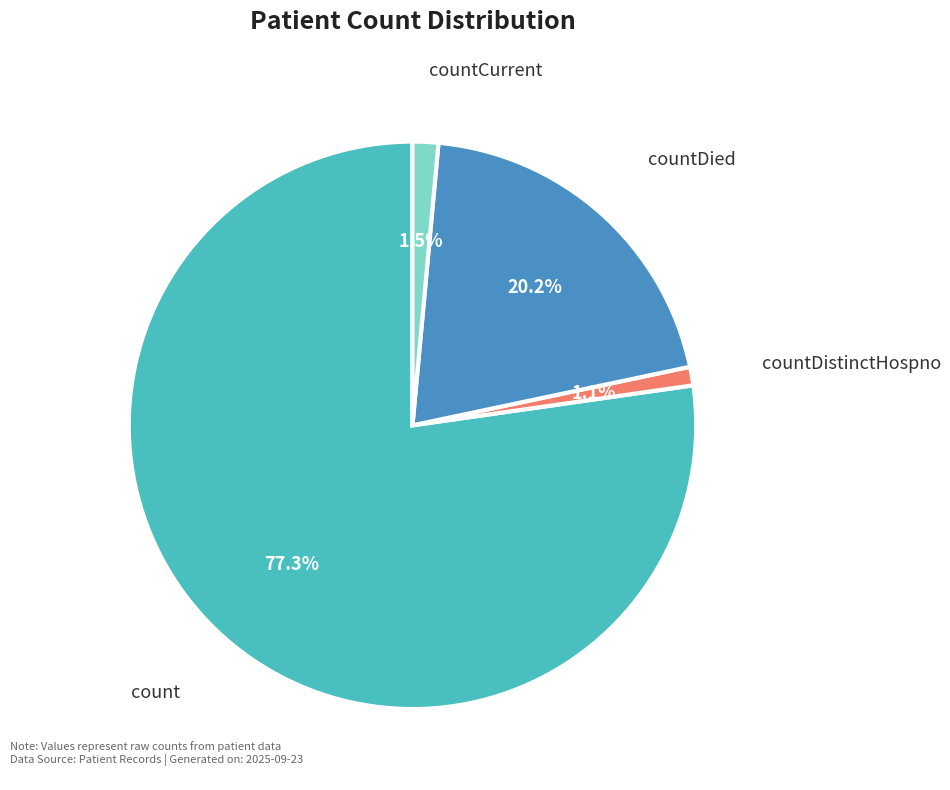

Which slice is the largest?

count